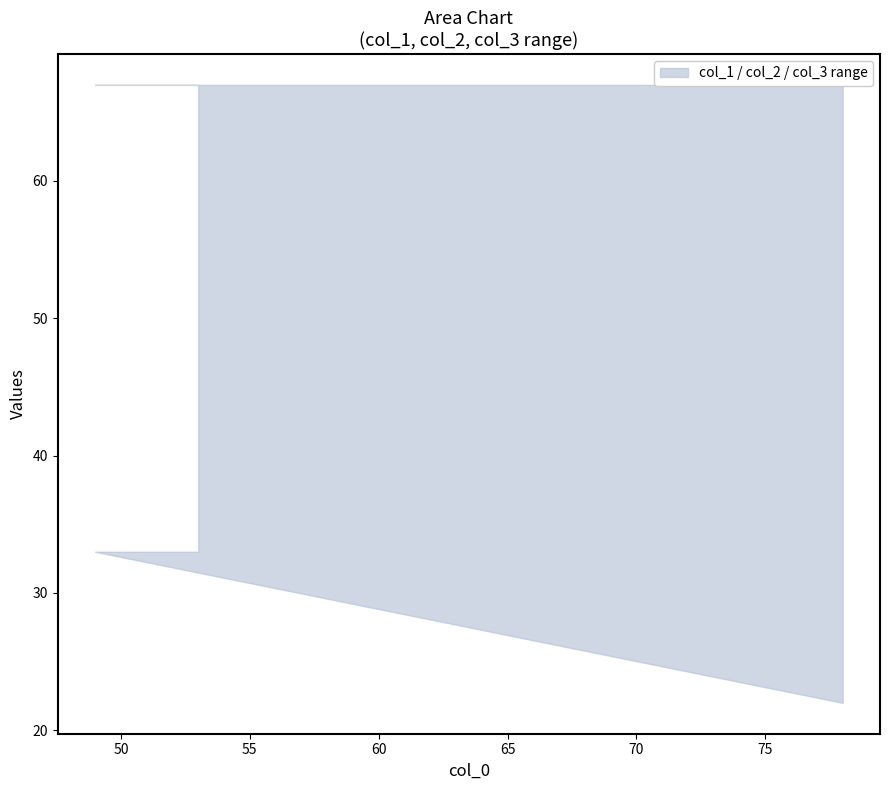

What is the difference between the maximum and minimum values in the col_2 series?

11